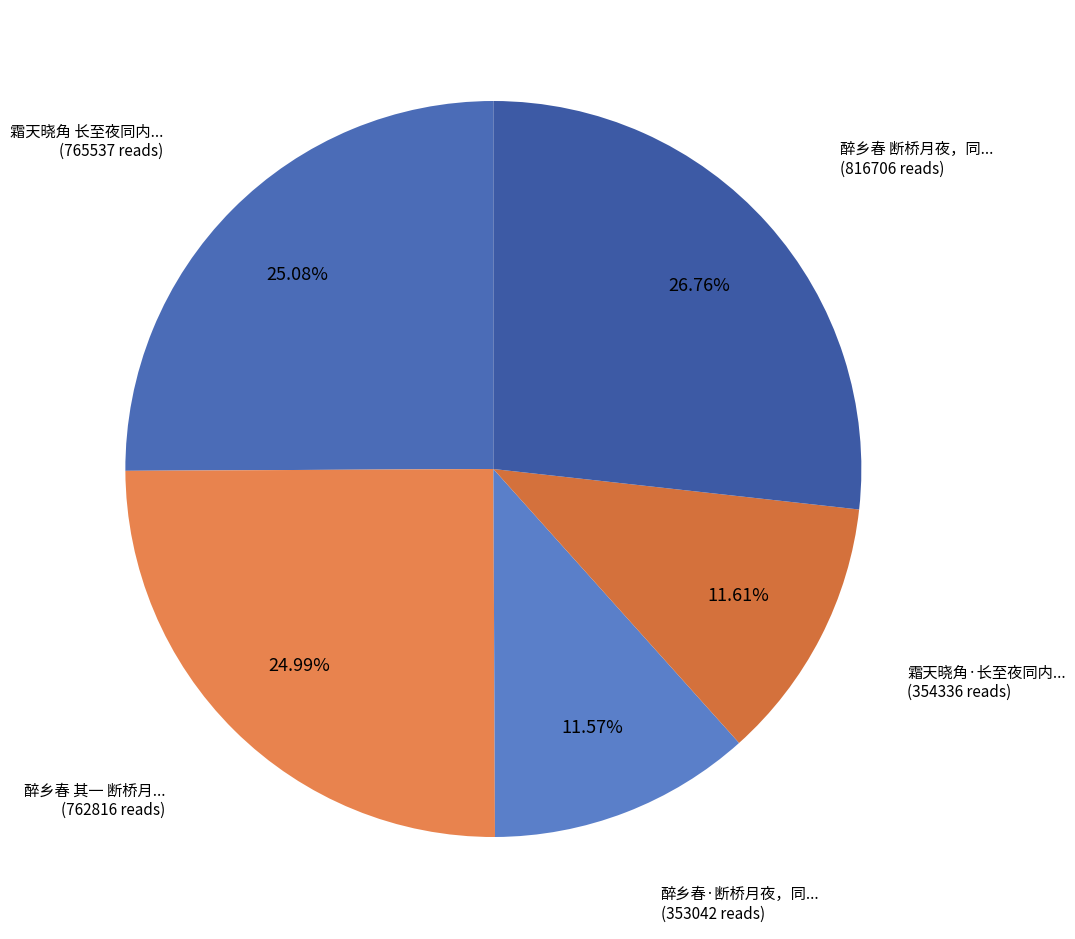

Count the number of slices in the pie.

5